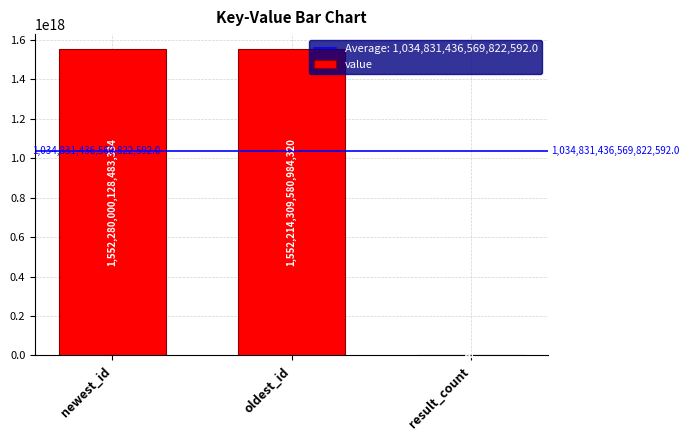

Is it true that the value at newest_id is 540125614801314048?

False